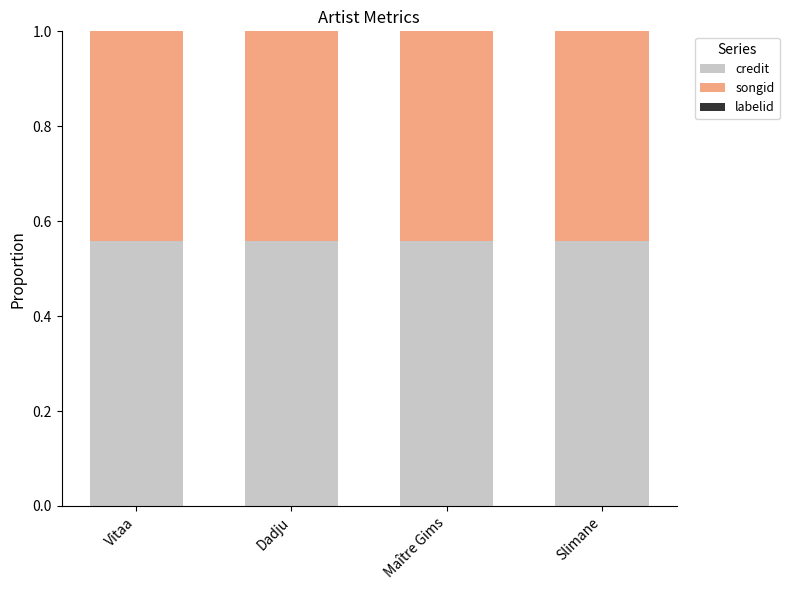

What is the sum of all credit values?

2.2